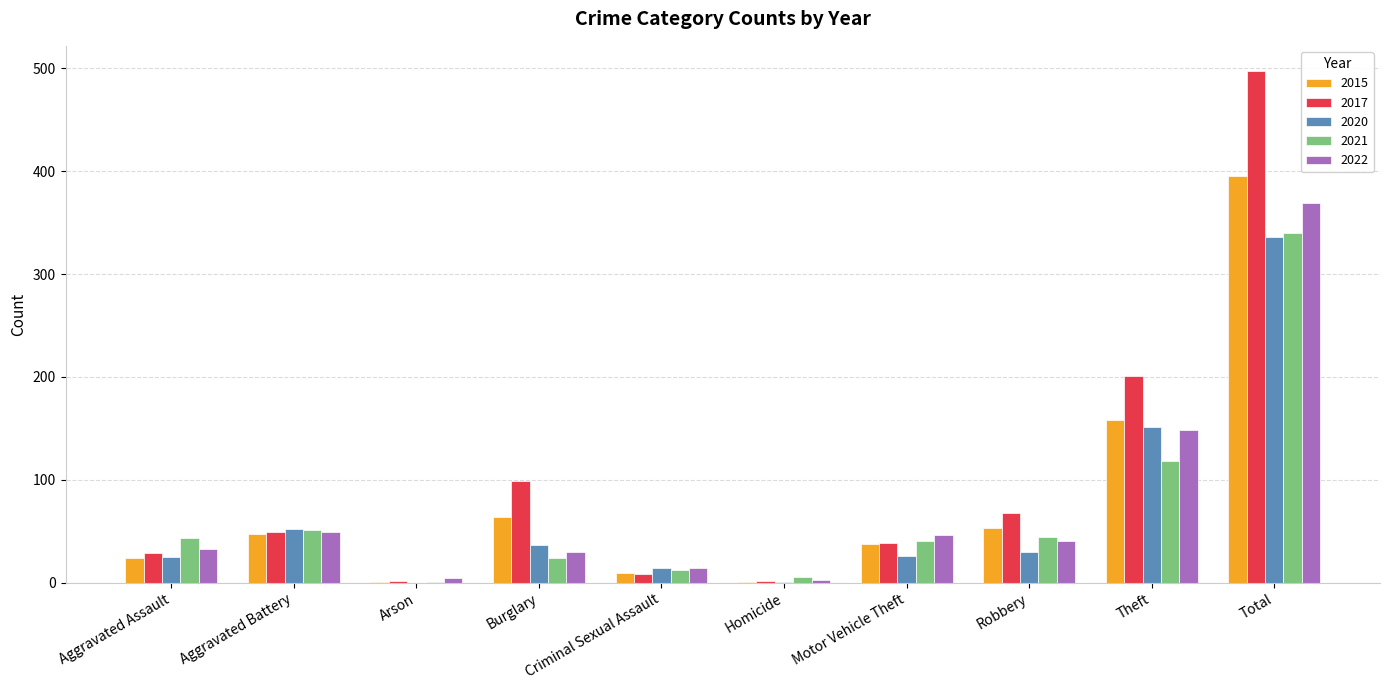

Is the value of 2017 at Arson greater than the value of 2022 at Aggravated Battery?

No